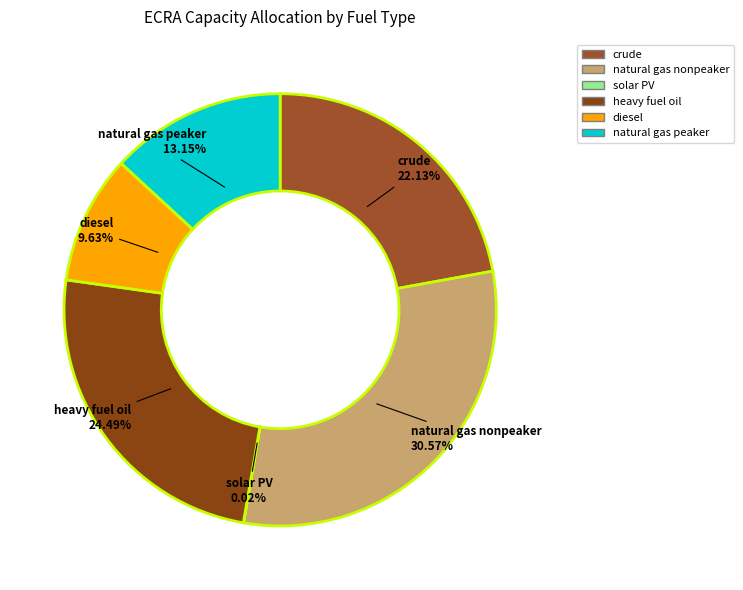

Is there a majority slice in this chart?

No